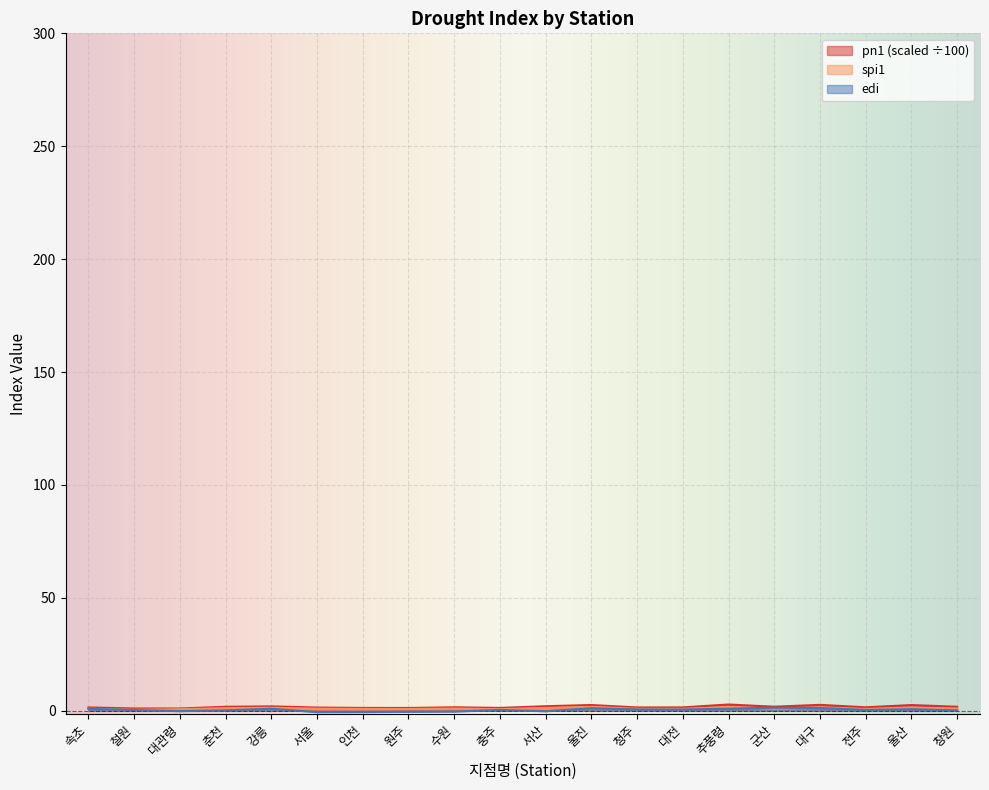

Where do spi1 and edi first cross each other?

추풍령 and 군산